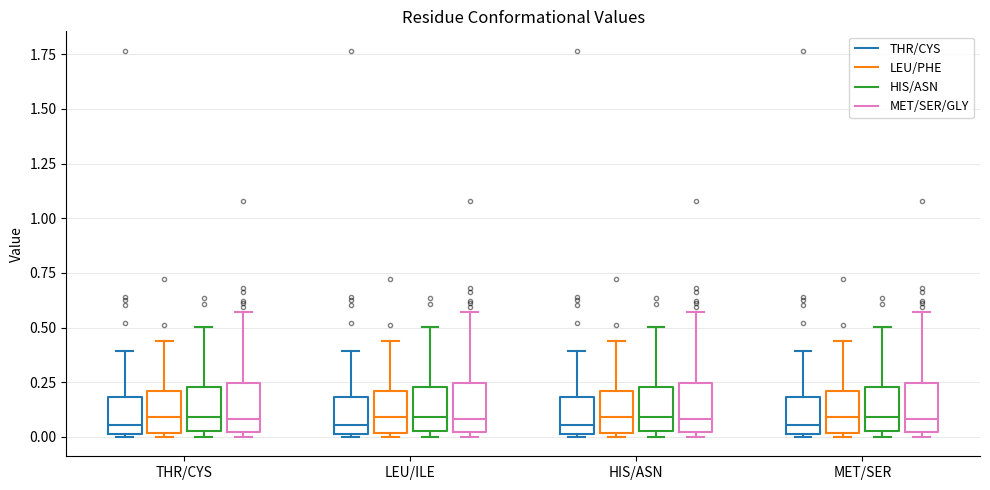

Where does the median line of the box for MET/SER (THR/CYS) sit on the y-axis? The values are not printed on the chart, so give them approximately, as read against the axis.

0.05